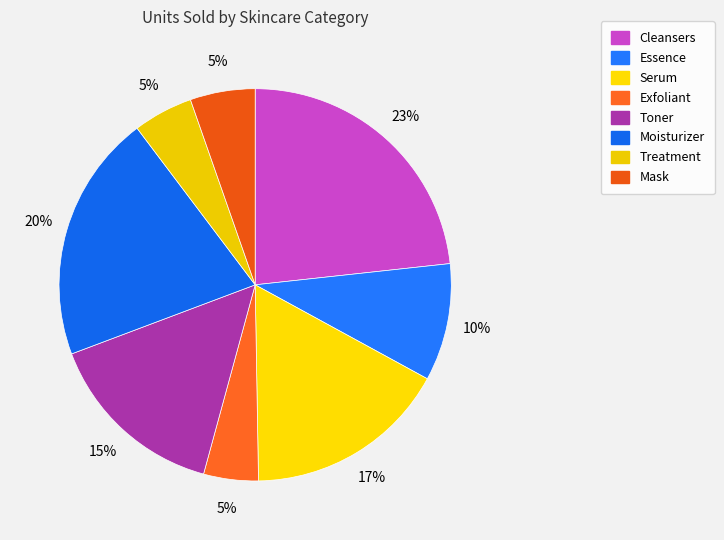

To the nearest percent, what is the difference between the Cleansers and Serum slice percentages?

6%